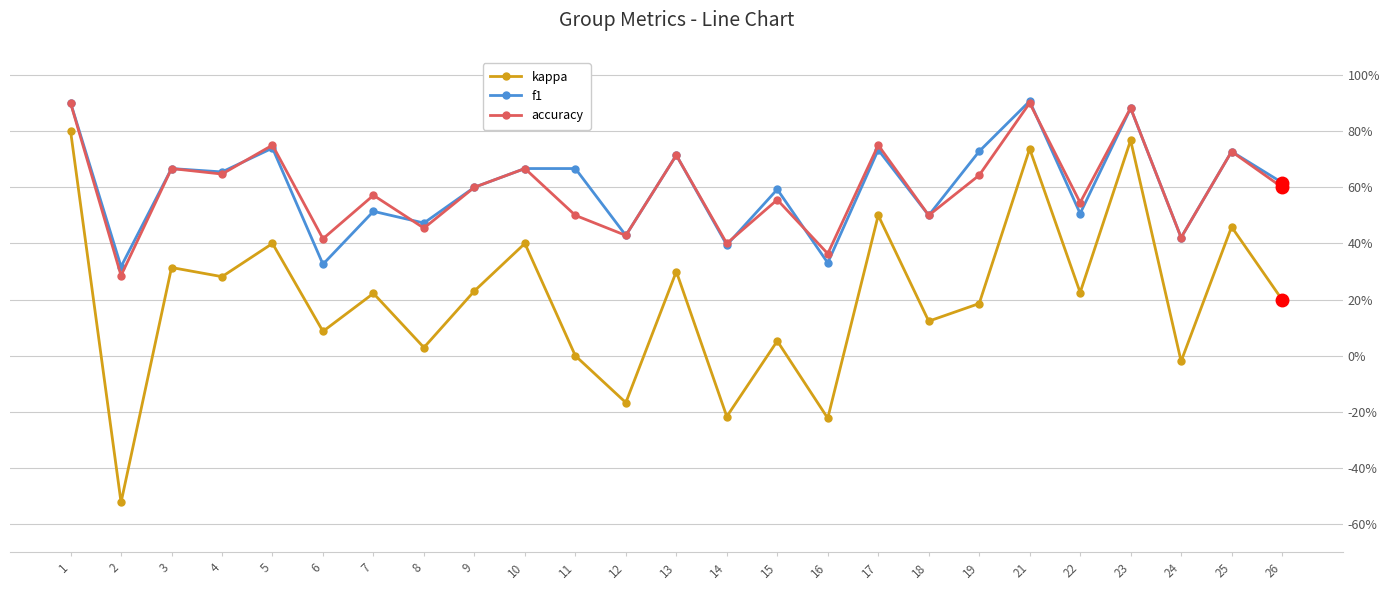

True or false: kappa and f1 intersect in this chart.

False